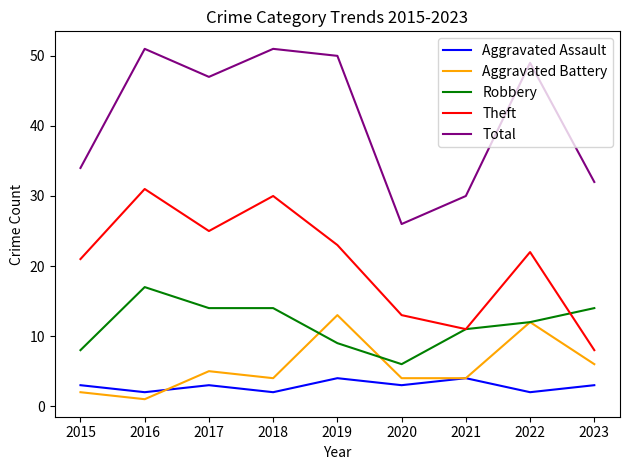

What is the sum of all Total values?

370